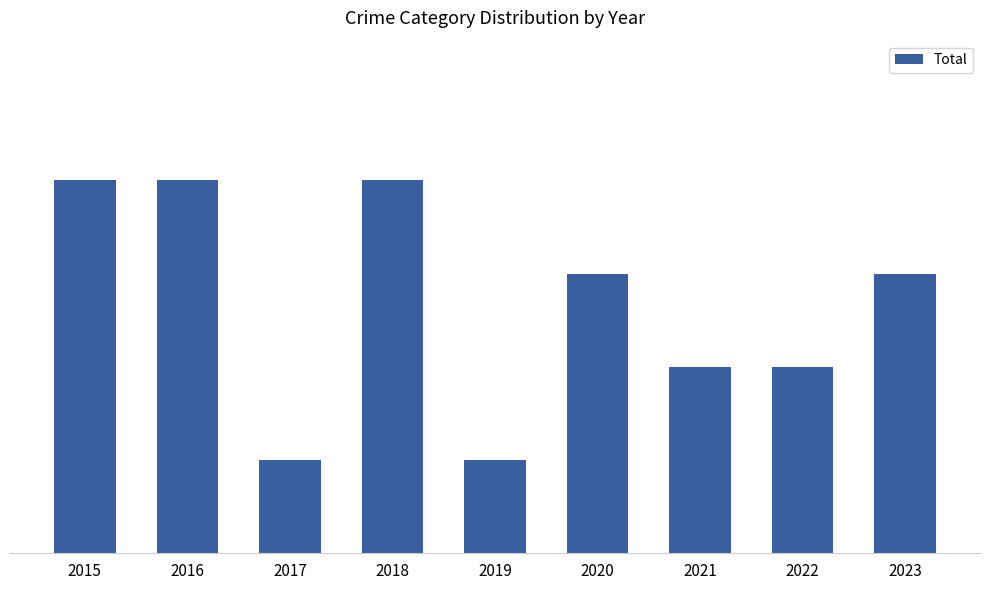

Does the chart contain any negative values?

No